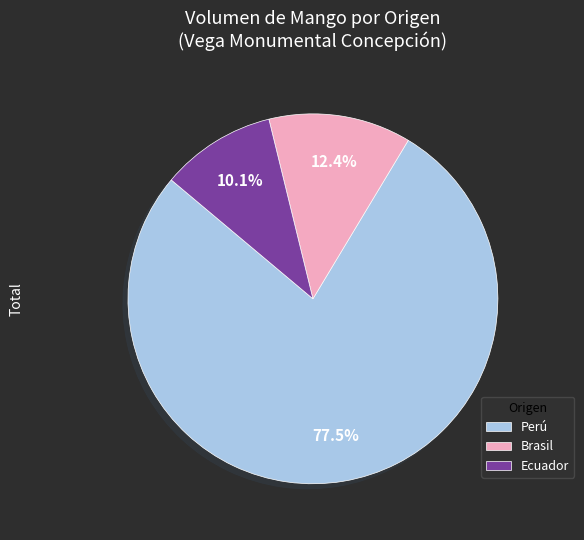

To the nearest percent, what is the average slice percentage?

33%